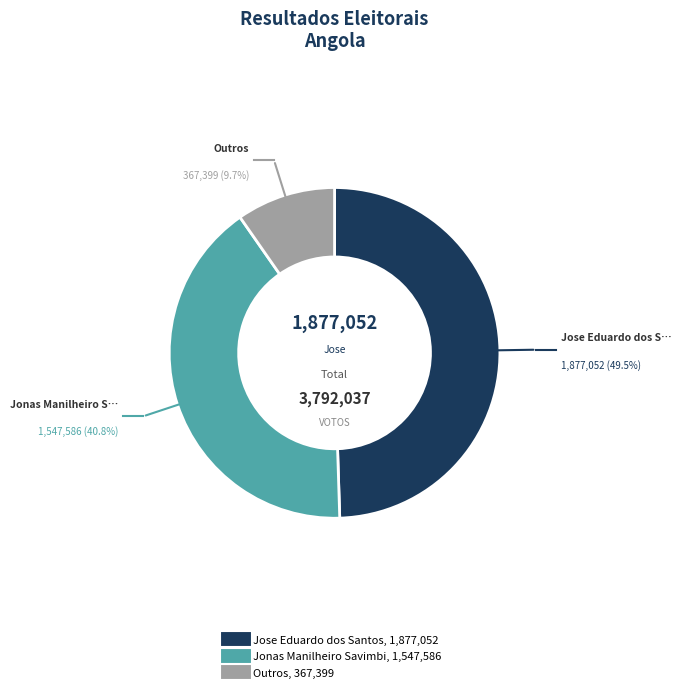

To the nearest percent, what is the difference between the largest and smallest slice percentages?

40%